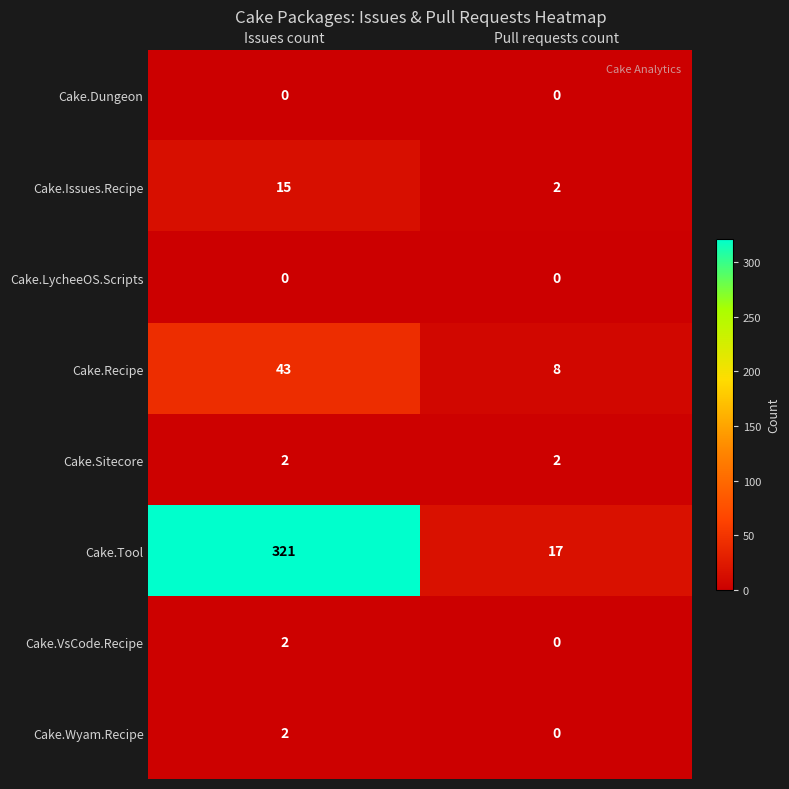

At which category is the sum across all series the highest?

Issues count